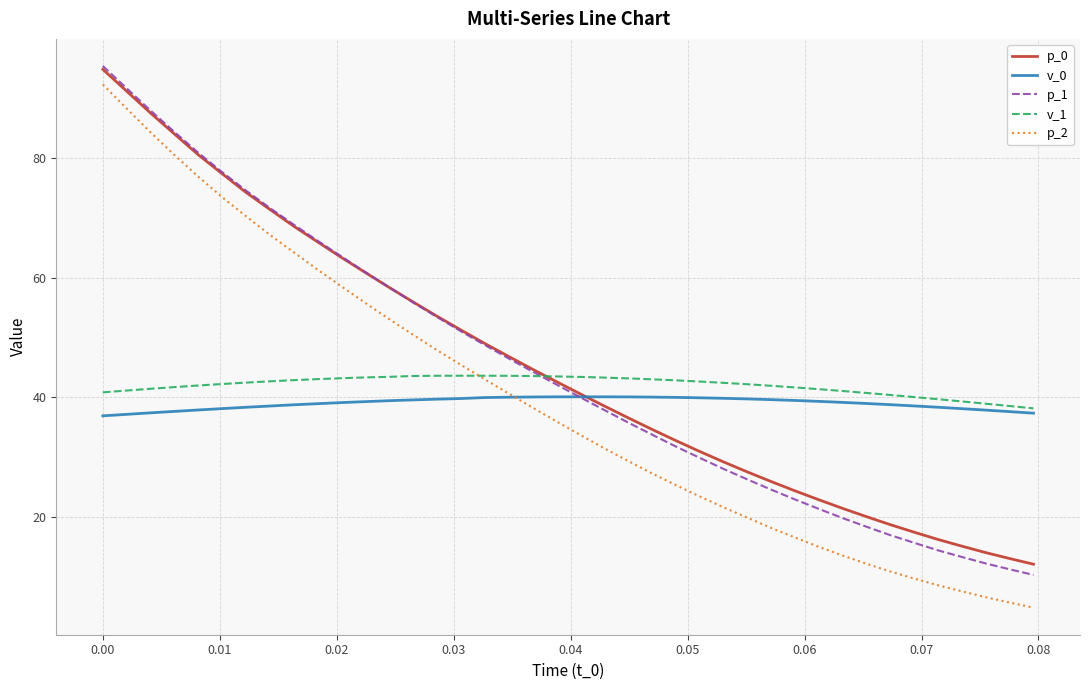

Which series has the widest spread of values?

p_2